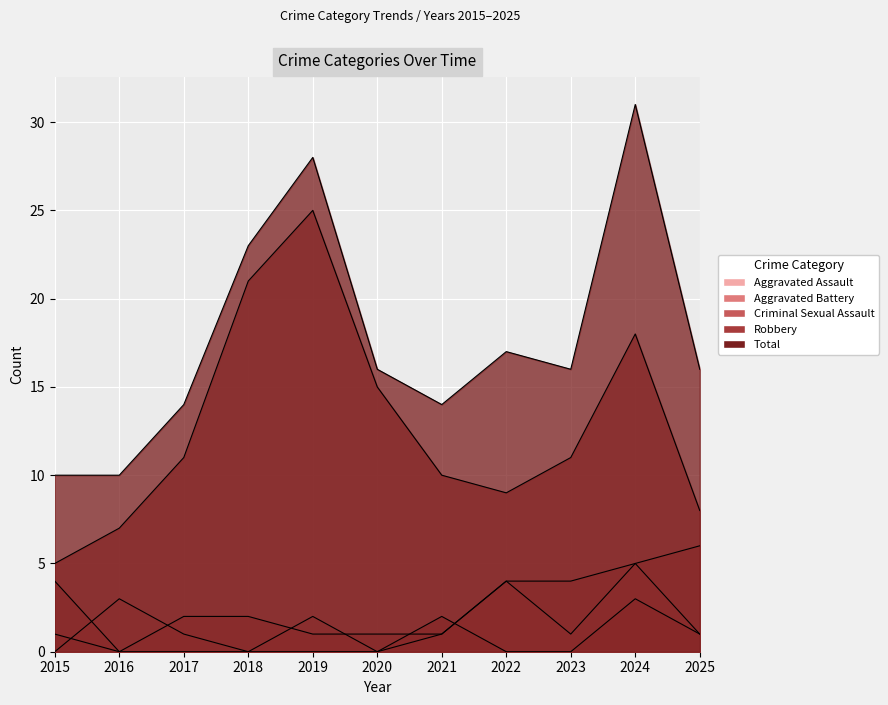

At which category is the sum across all series the highest?

2024